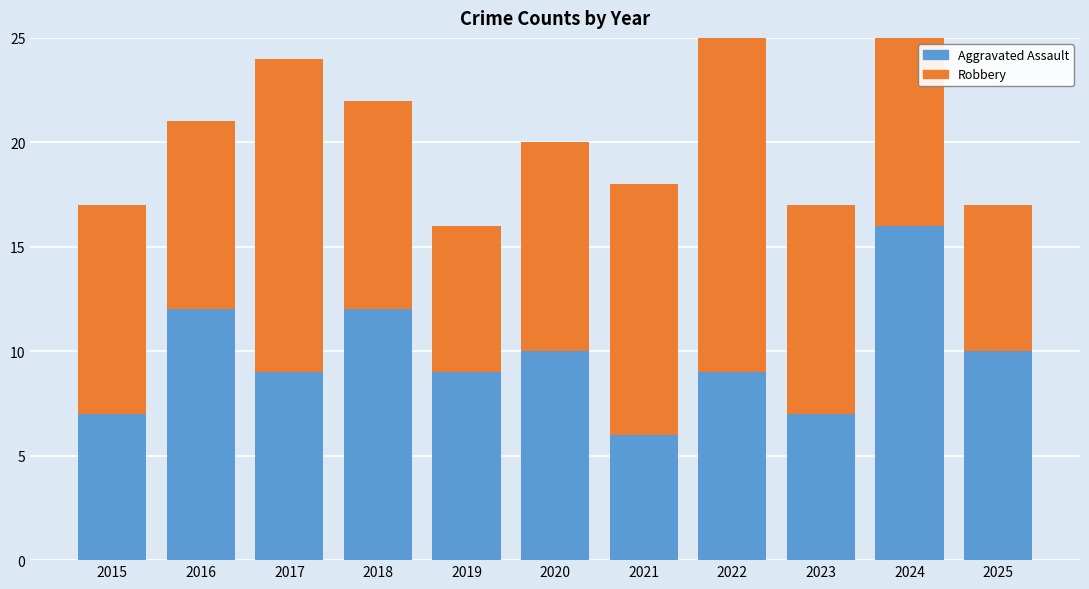

What is the total value across all series at 2024?

30